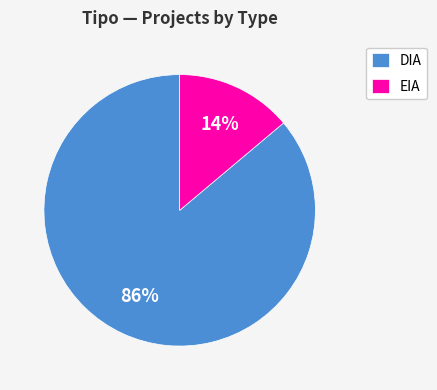

To the nearest percent, what is the combined percentage of EIA and DIA?

100%